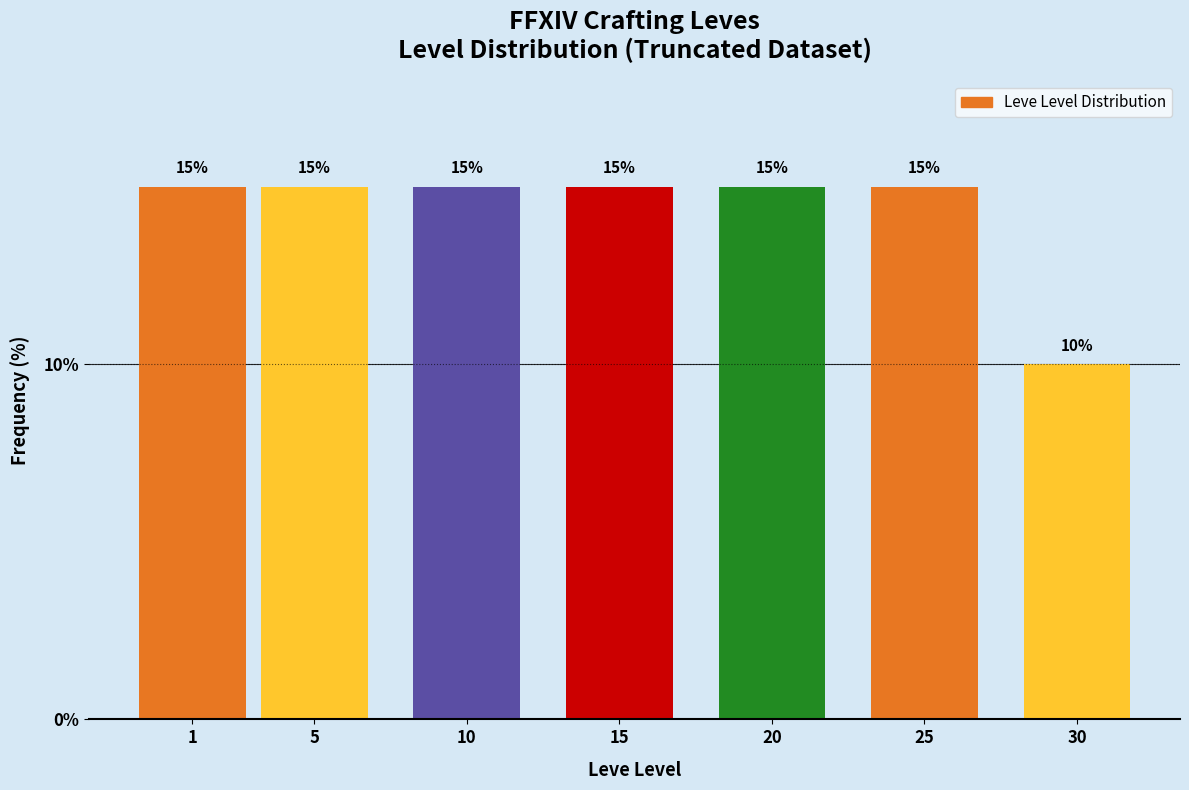

Reading left to right, transcribe all the data shown in this chart.

15	15	15	15	15	15	10